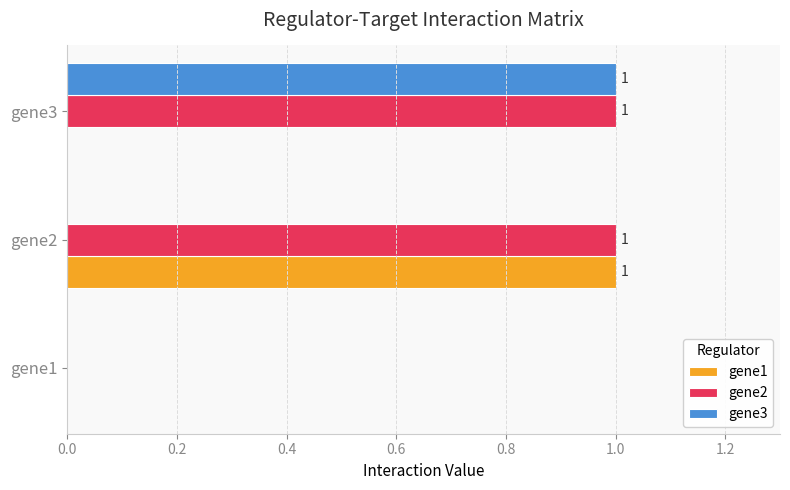

Which series has the largest total across all categories?

gene2